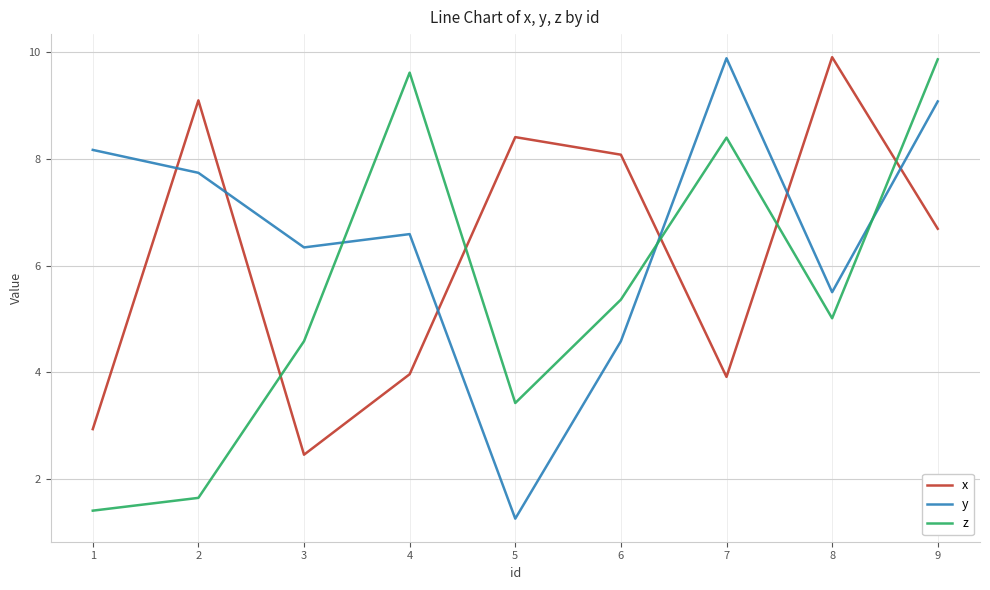

At which category does the chart reach its minimum across all series?

5